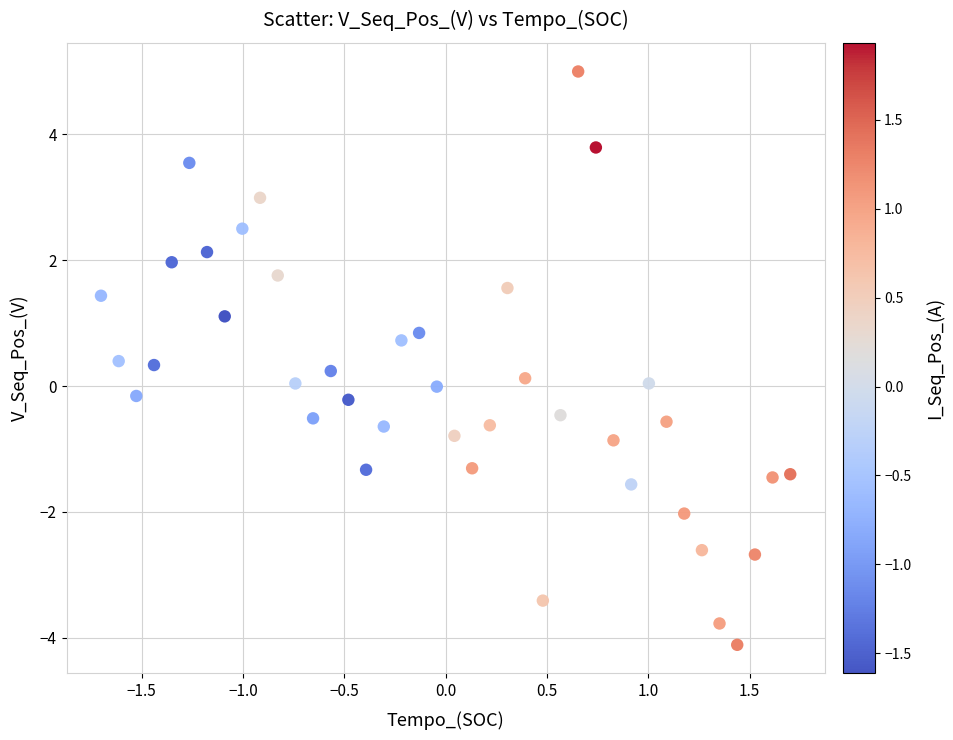

What is the range of X values (max minus min)?

3.4